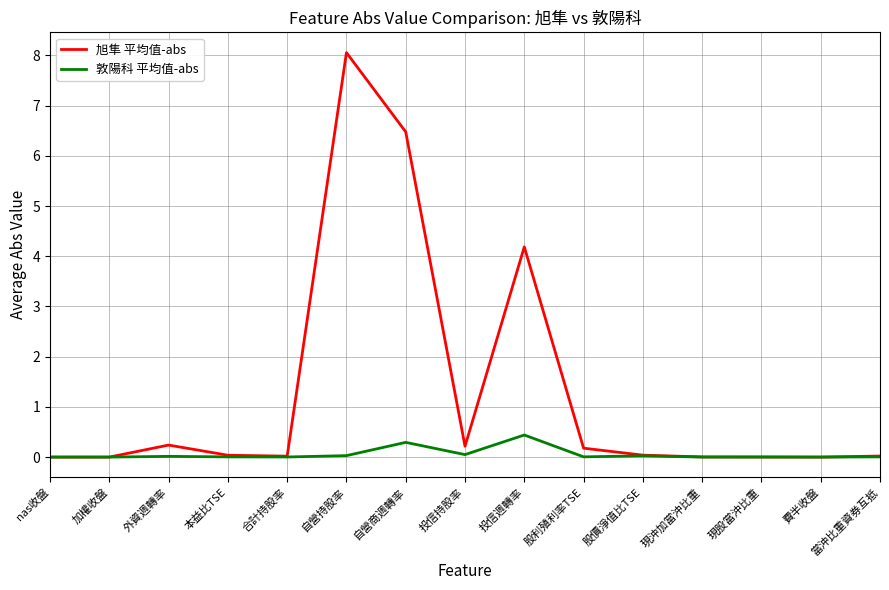

The 敦陽科 平均值-abs series shows 0.0 at 本益比TSE. True or false?

True